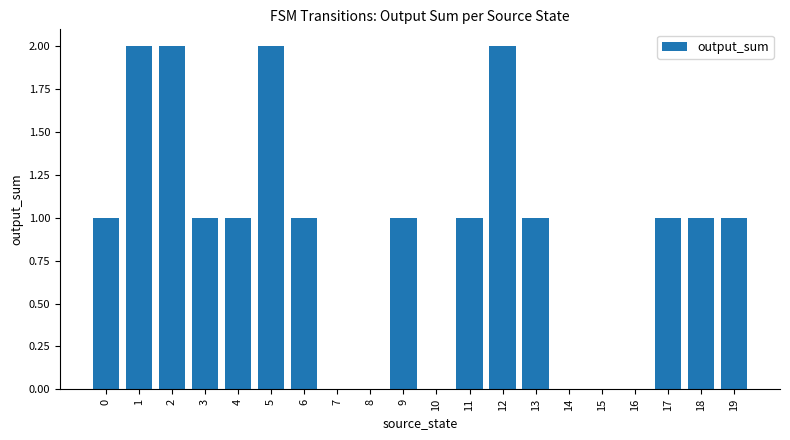

True or false: the data shows 1 at 18.

True